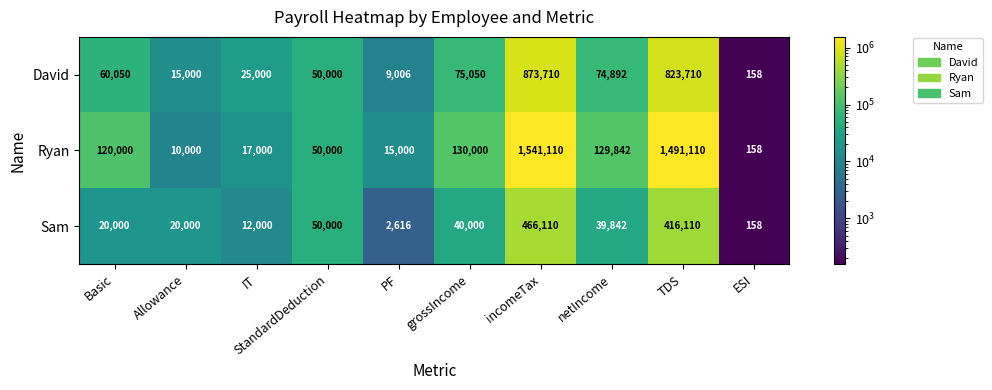

Which series changed the most between Allowance and netIncome?

Ryan